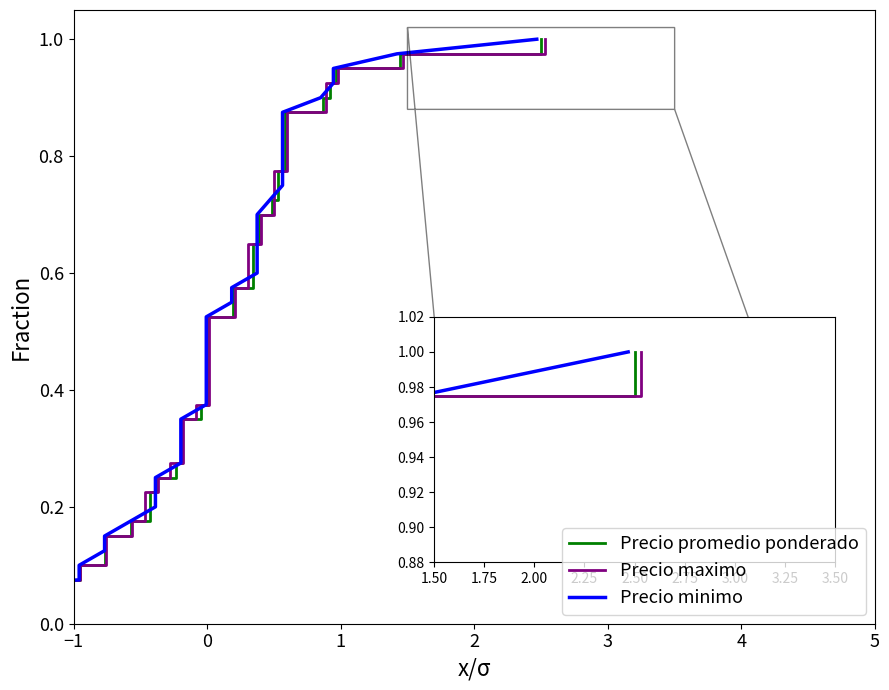

True or false: Precio minimo and Precio promedio ponderado cross at least once.

False